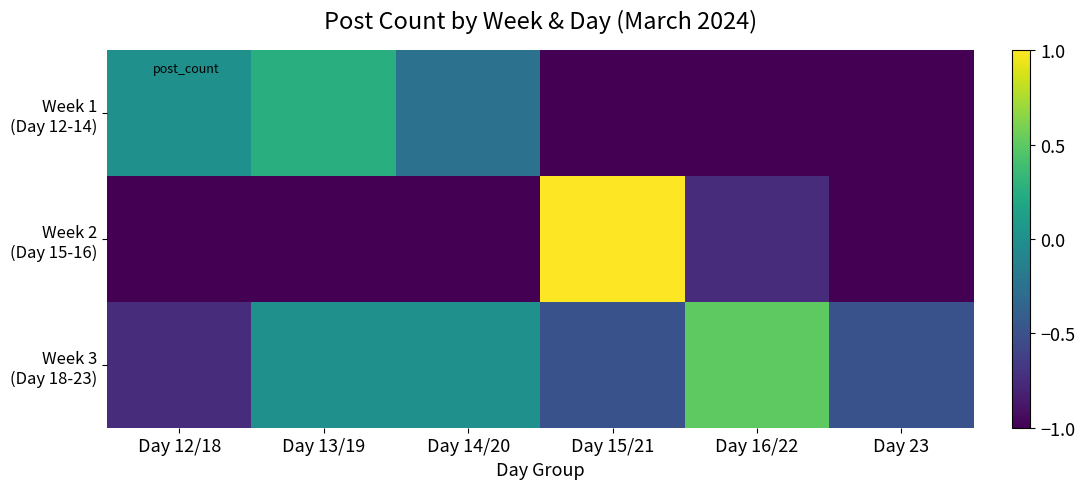

At which category is the sum across all series the highest?

Day 15/21